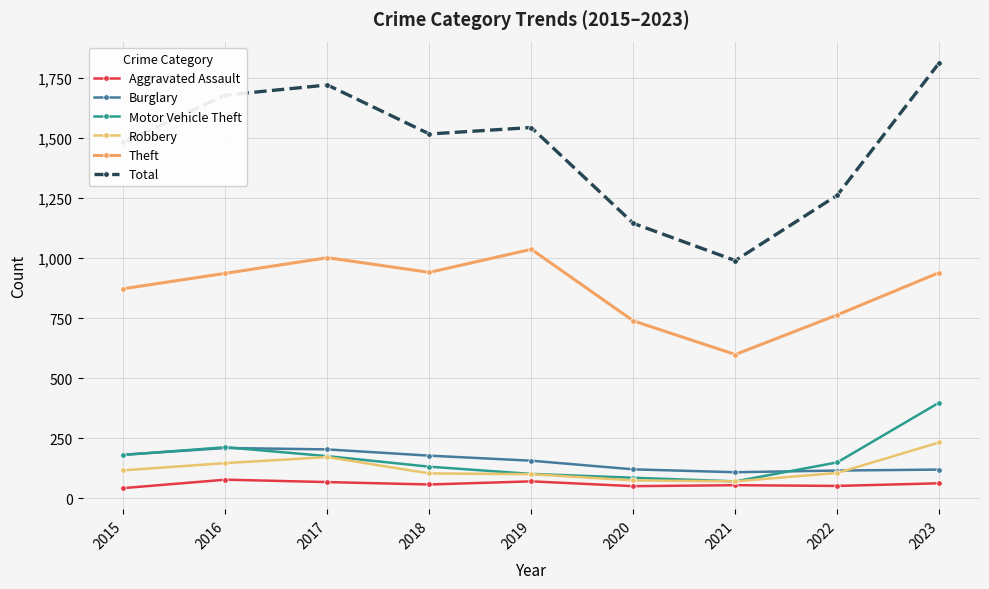

True or false: Burglary has more than 0 points higher than both neighbors.

True